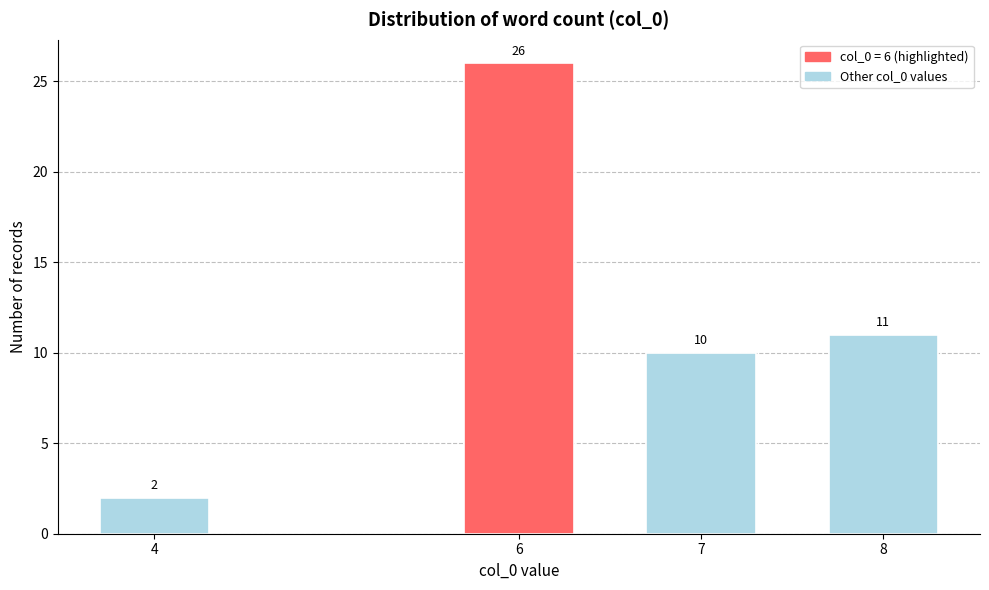

Reading right to left, list all the values displayed in this chart.

8=11	7=10	6=26	4=2